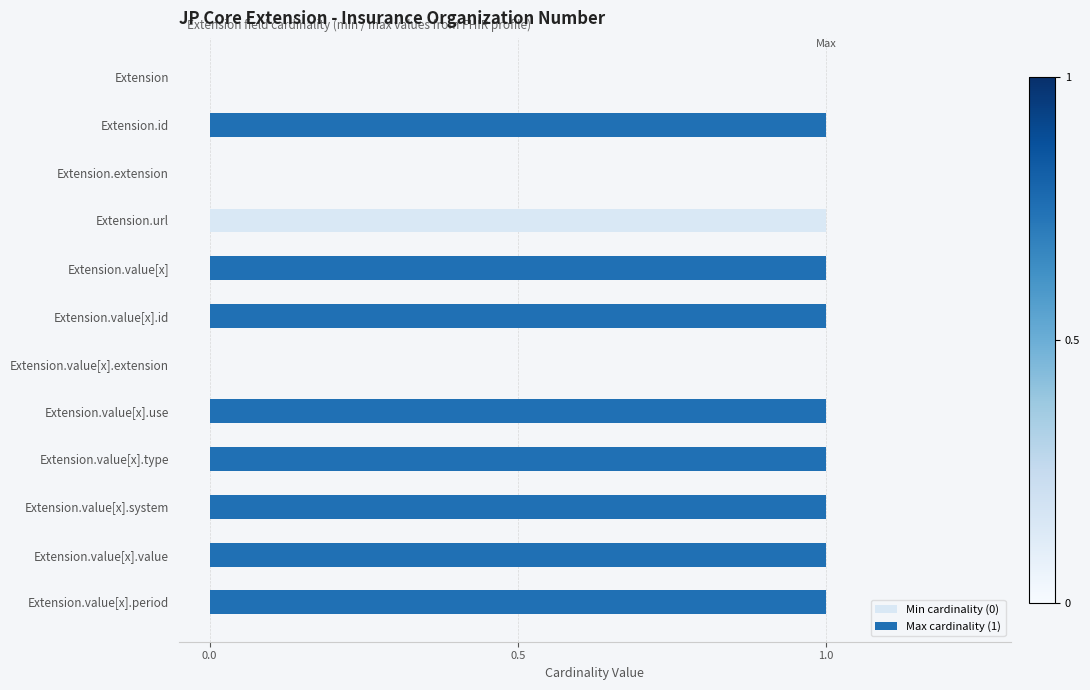

What are all the series names shown in the legend?

Min cardinality (0), Max cardinality (1)